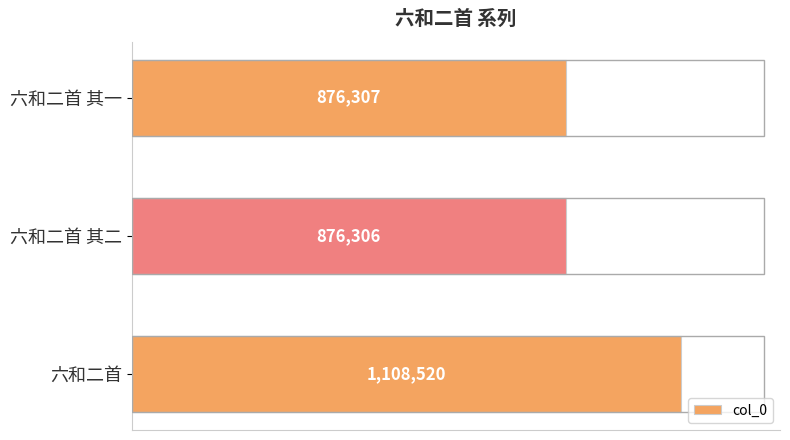

What is the difference between the maximum and second lowest values?

232213